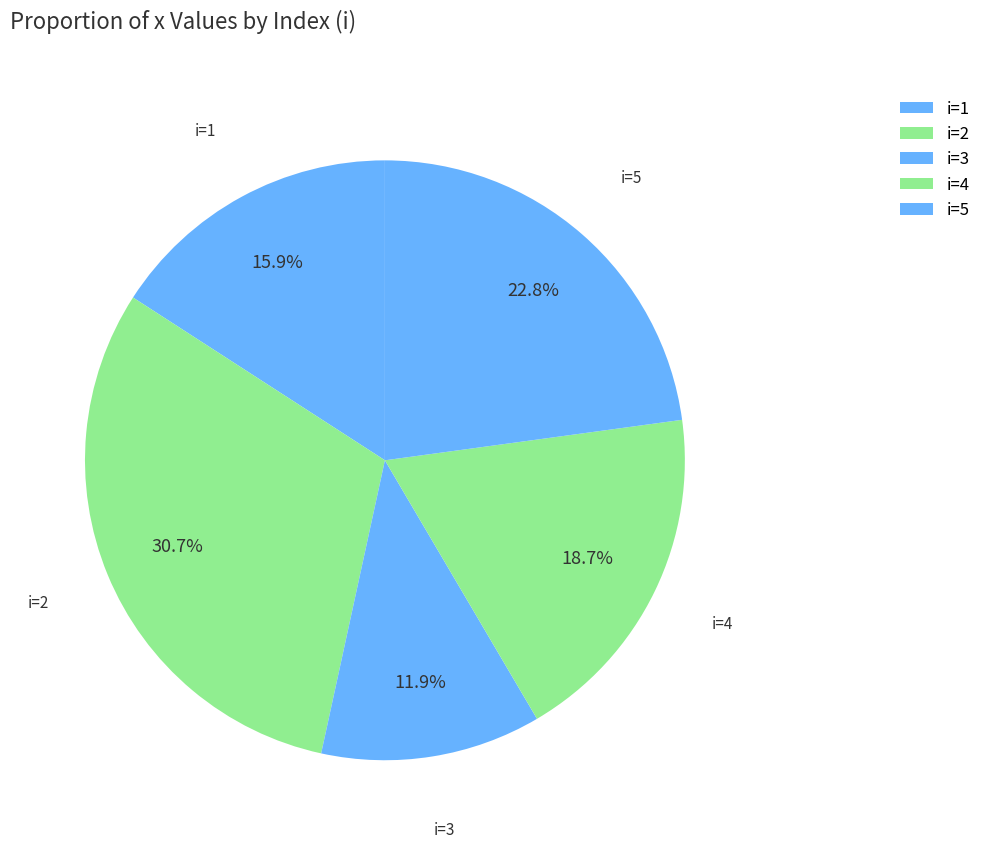

Does i=3 account for over 50% of the chart?

No